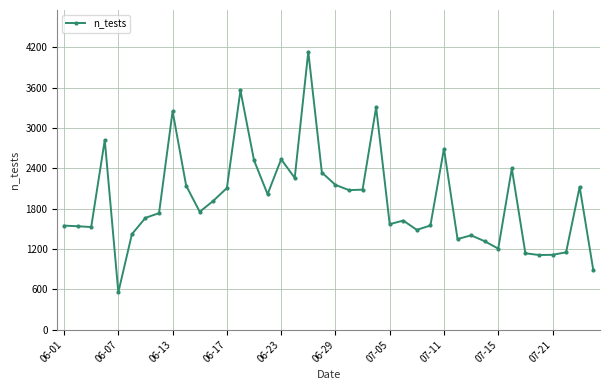

What is the minimum value shown in the chart?

557